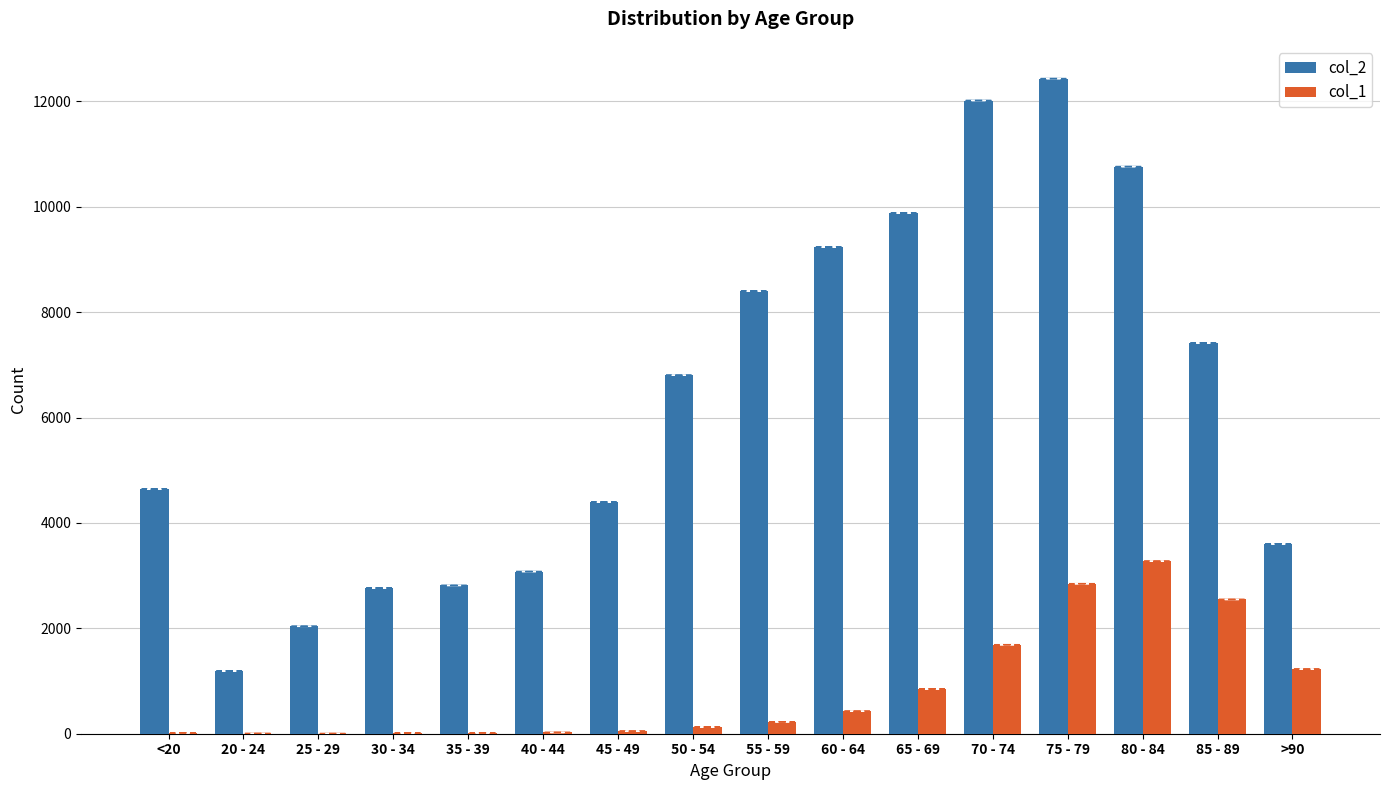

What is the greatest value displayed?

12434